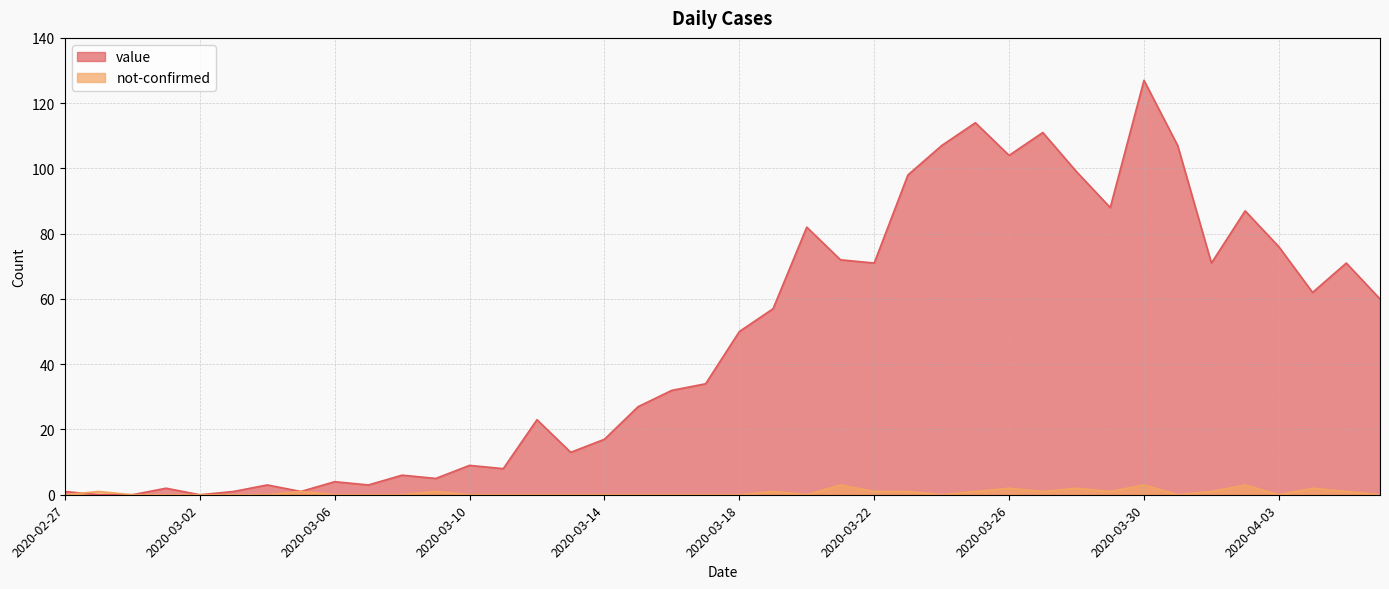

At which label does value reach its peak?

2020-03-30